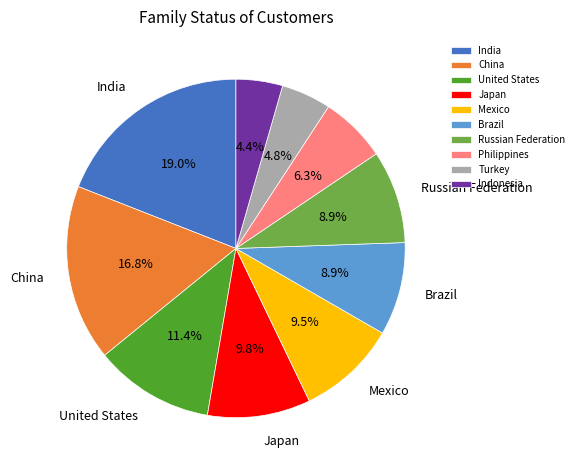

Which has a higher value, Brazil or United States?

United States